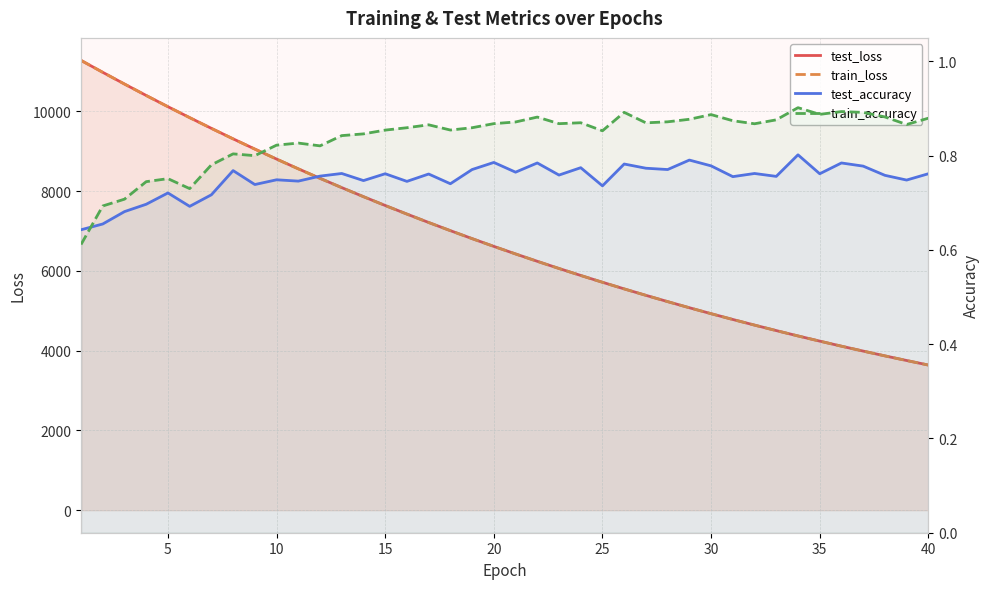

At how many categories does at least one series exceed 7105?

17